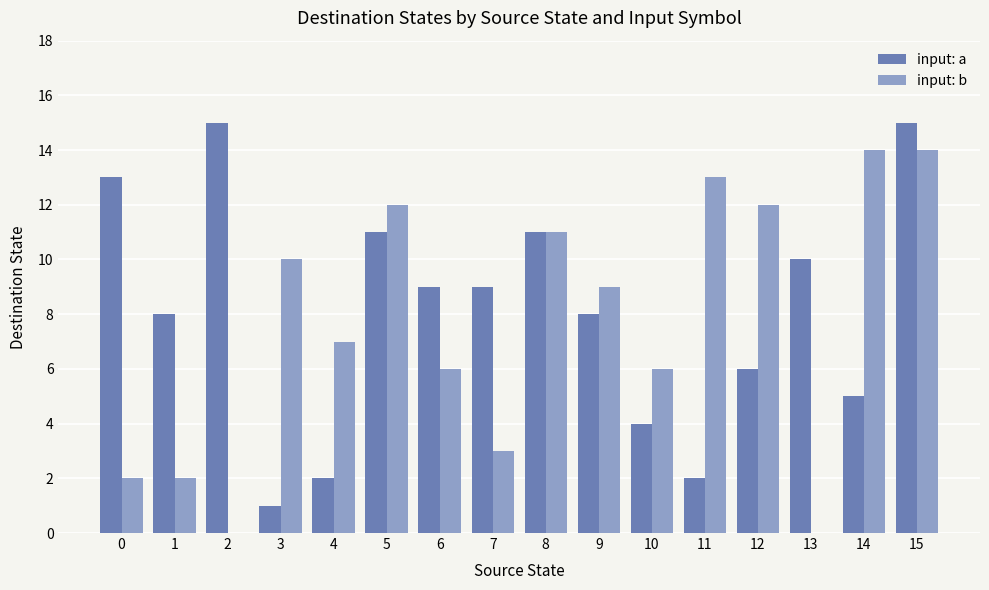

Where is input: b nearest to the value 7?

4